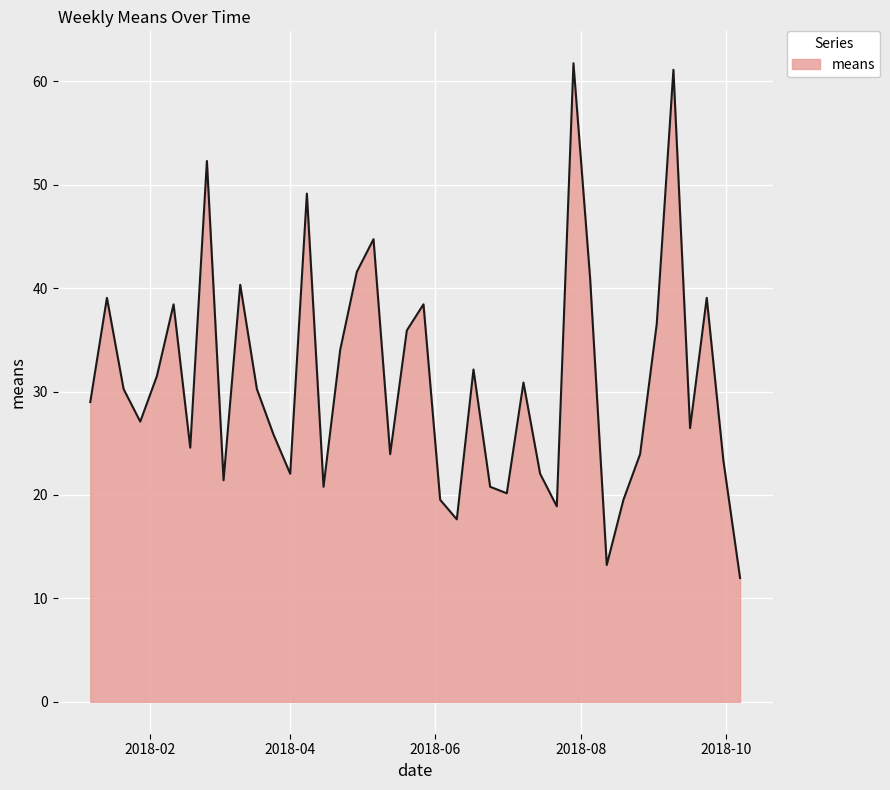

What is the difference between the maximum and minimum values?

49.8